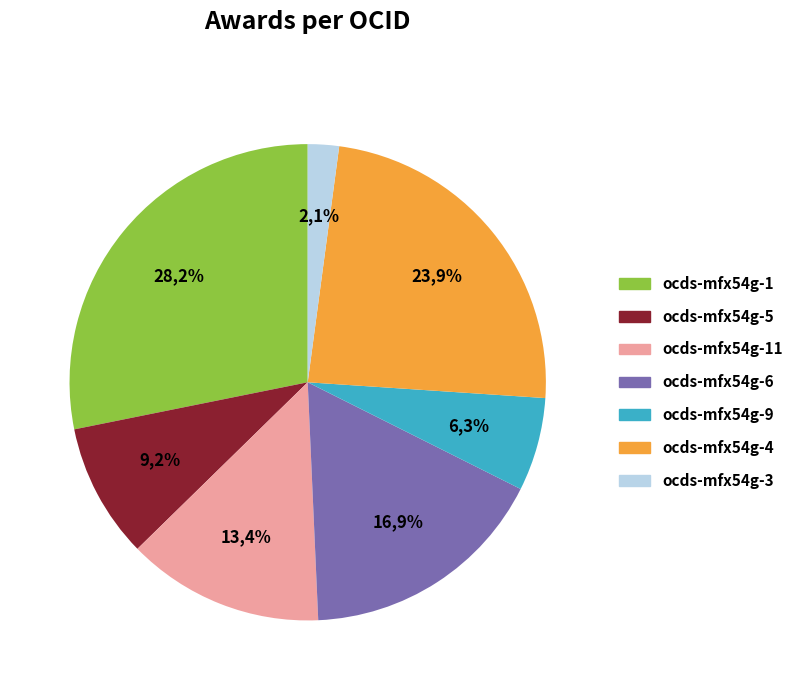

Is there any slice that represents more than half of the pie?

No